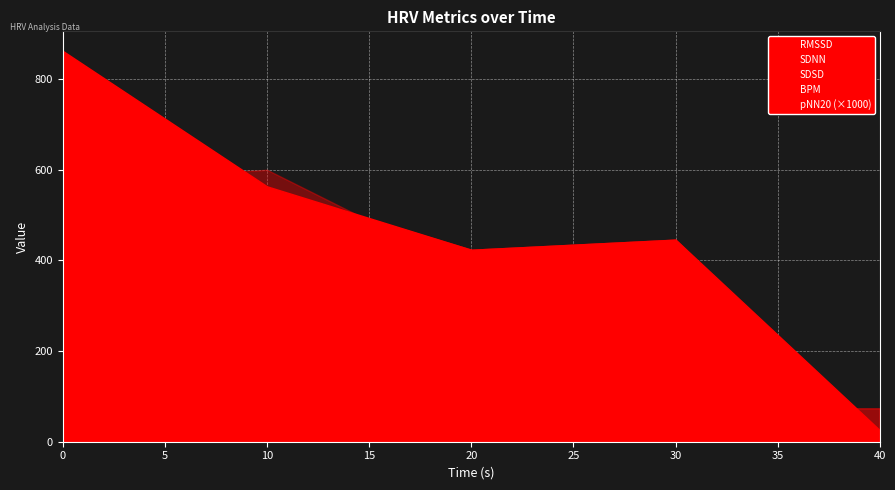

Rank the categories by BPM value from highest to lowest.

10.0, 40.0, 30.0, 20.0, 0.0